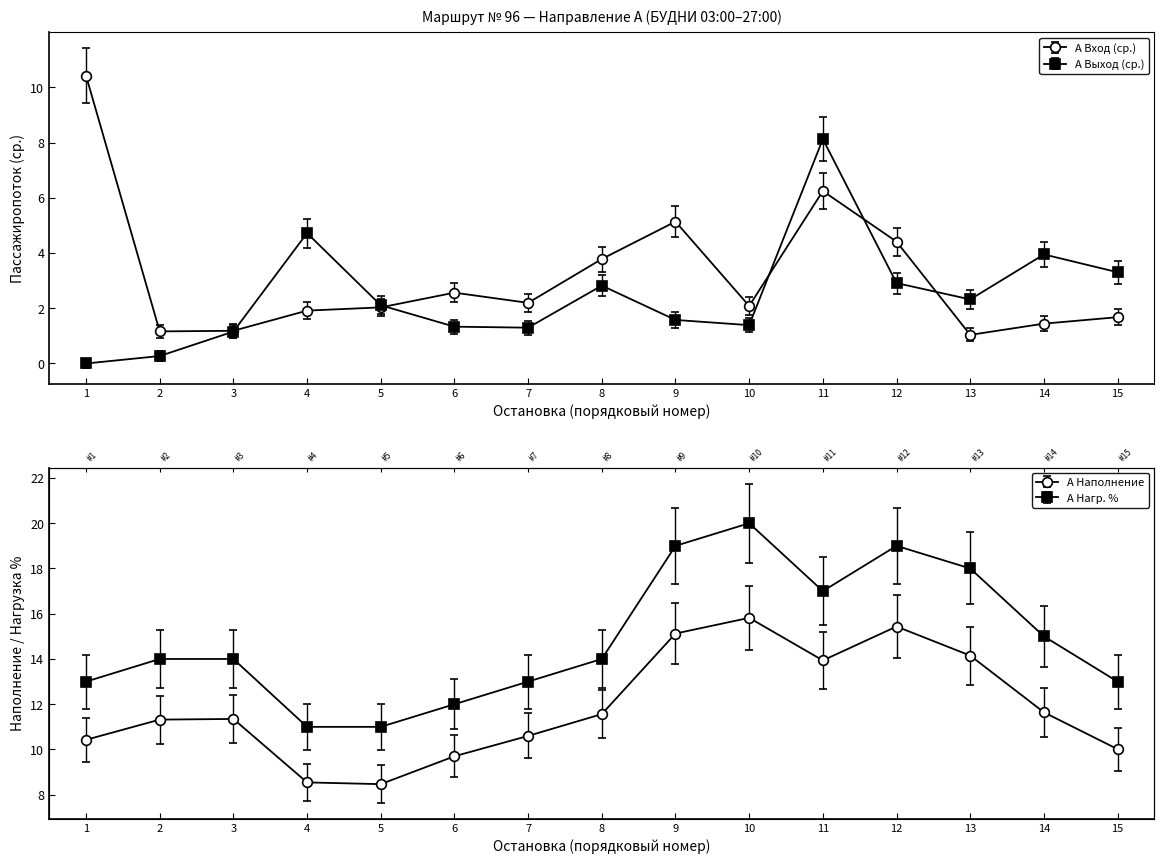

How many lines are shown in the chart?

4